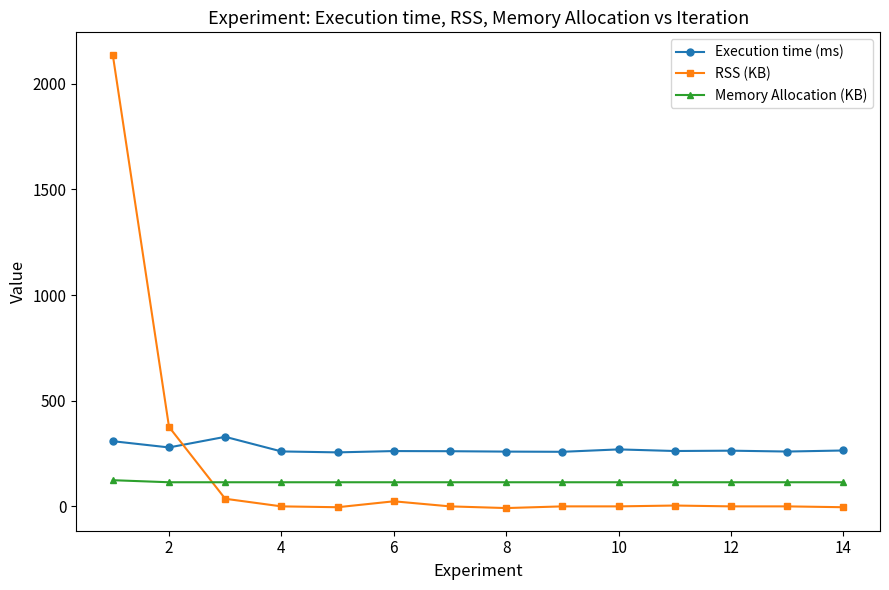

How many distinct data groups are displayed?

3